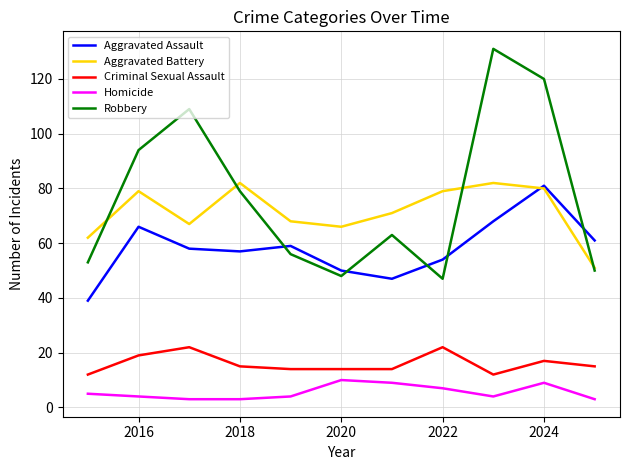

Reading left to right, transcribe all the data shown in this chart.

Aggravated Assault: 39	66	58	57	59	50	47	54	68	81	61
Aggravated Battery: 62	79	67	82	68	66	71	79	82	80	51
Criminal Sexual Assault: 12	19	22	15	14	14	14	22	12	17	15
Homicide: 5	4	3	3	4	10	9	7	4	9	3
Robbery: 53	94	109	79	56	48	63	47	131	120	50